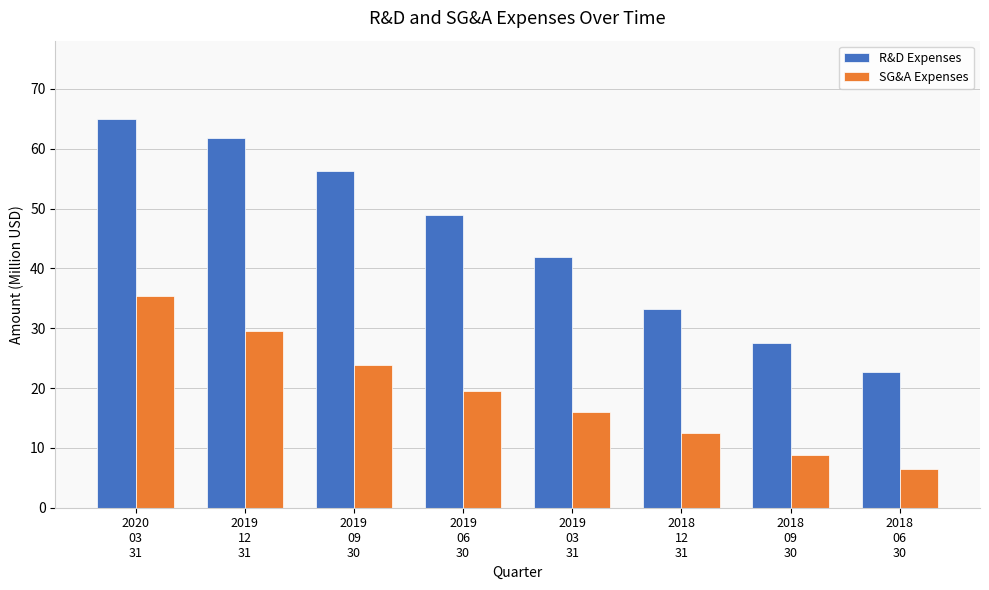

Reading left to right, what are all the values shown in this chart?

R&D Expenses: 2020
03
31=65.0	2019
12
31=61.9	2019
09
30=56.3	2019
06
30=48.9	2019
03
31=42.0	2018
12
31=33.3	2018
09
30=27.6	2018
06
30=22.6
SG&A Expenses: 2020
03
31=35.3	2019
12
31=29.6	2019
09
30=23.8	2019
06
30=19.5	2019
03
31=16.0	2018
12
31=12.4	2018
09
30=8.9	2018
06
30=6.4